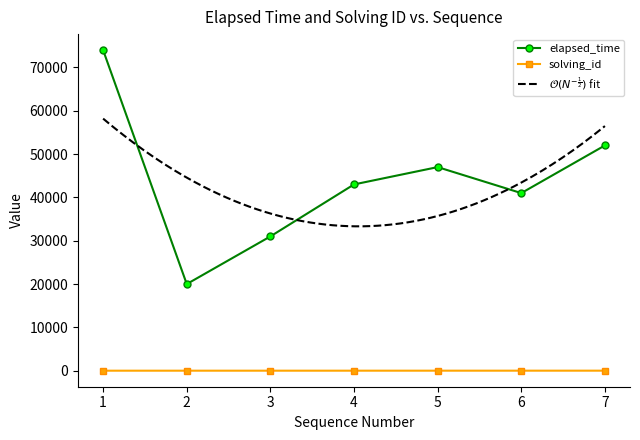

The elapsed_time series shows 43000 at 4. True or false?

True